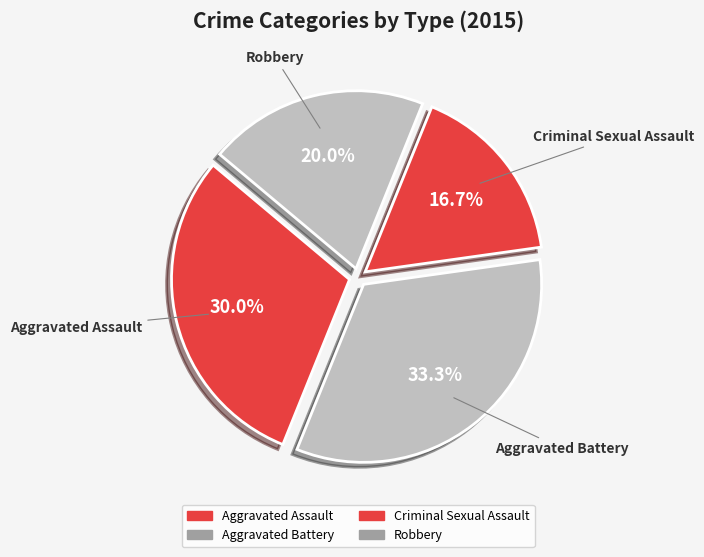

Between Aggravated Battery and Robbery, which is larger?

Aggravated Battery